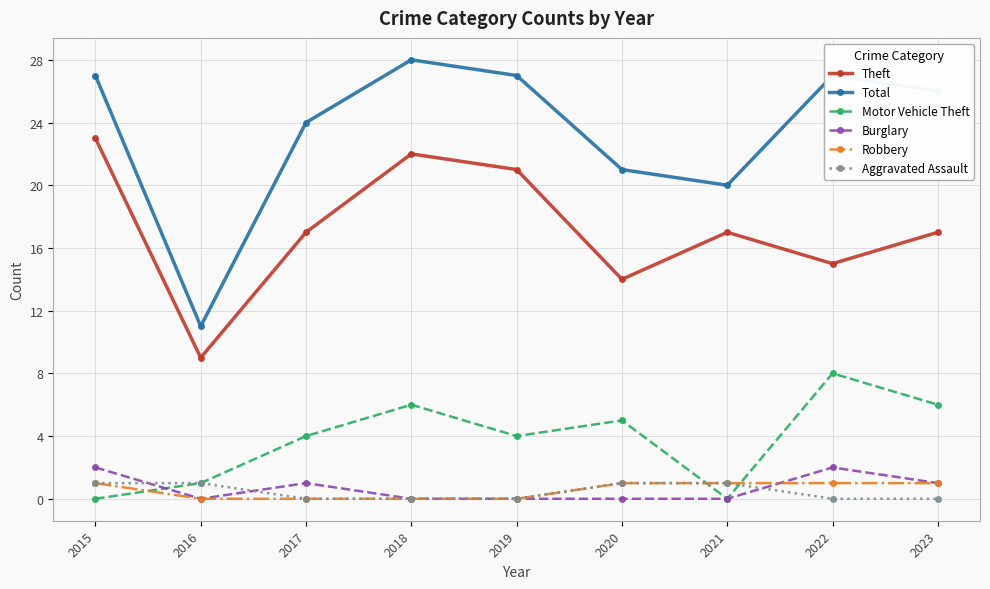

What is the difference between the maximum and second lowest values in the Motor Vehicle Theft series?

8